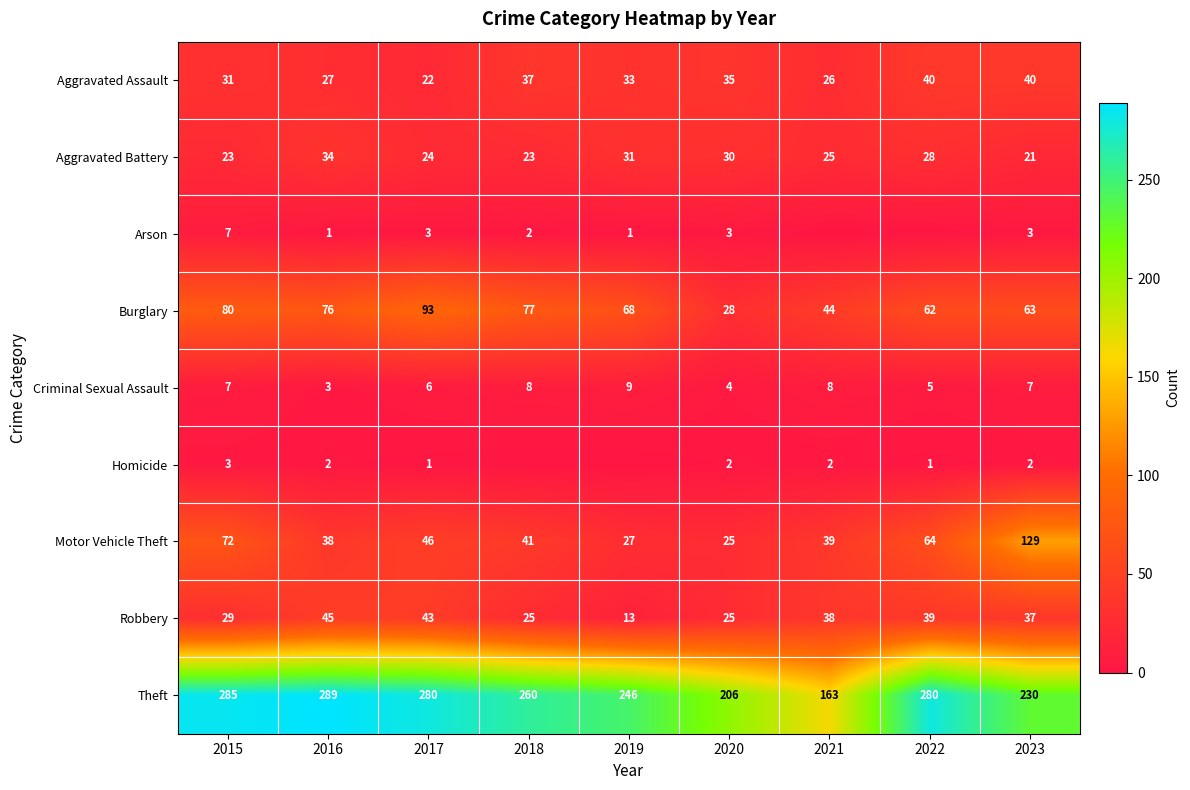

The value of Aggravated Battery at 2015 is 38. True or false?

False